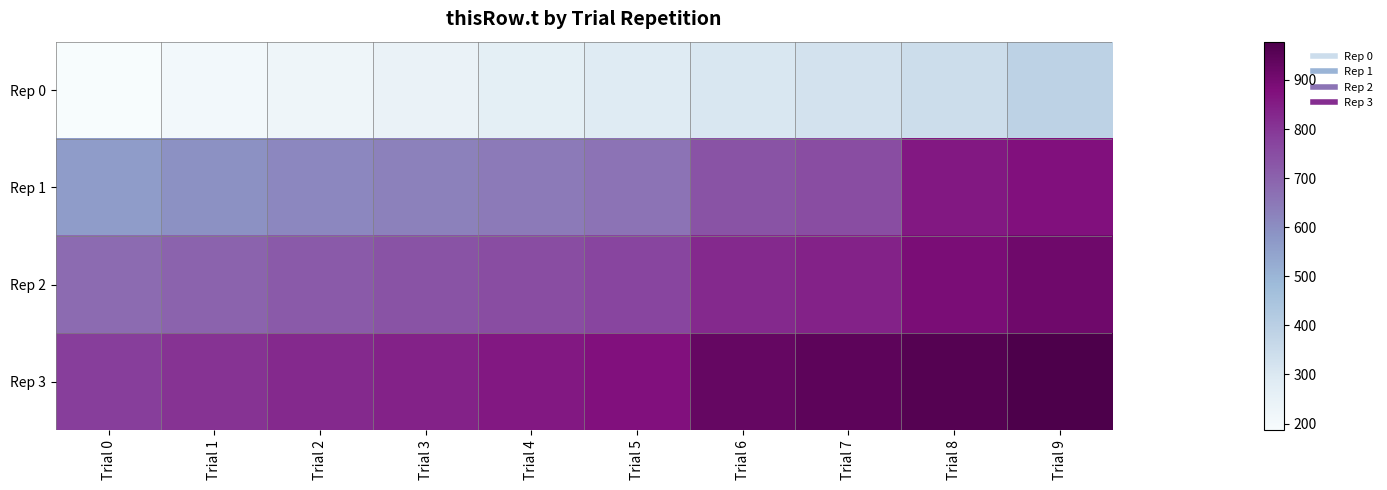

Reading left to right, list all the values displayed in this chart.

Rep 0: Trial 0=186.2	Trial 1=205.7	Trial 2=224.7	Trial 3=244.7	Trial 4=266.6	Trial 5=286.4	Trial 6=306.1	Trial 7=325.2	Trial 8=346.4	Trial 9=388.6
Rep 1: Trial 0=566.2	Trial 1=593.7	Trial 2=614.6	Trial 3=630.6	Trial 4=646.5	Trial 5=662.5	Trial 6=736.0	Trial 7=752.0	Trial 8=857.6	Trial 9=873.6
Rep 2: Trial 0=679.9	Trial 1=699.2	Trial 2=720.0	Trial 3=736.0	Trial 4=752.0	Trial 5=767.9	Trial 6=825.6	Trial 7=841.6	Trial 8=890.0	Trial 9=910.2
Rep 3: Trial 0=785.3	Trial 1=805.4	Trial 2=825.6	Trial 3=841.6	Trial 4=857.6	Trial 5=873.6	Trial 6=930.1	Trial 7=946.1	Trial 8=962.0	Trial 9=978.0